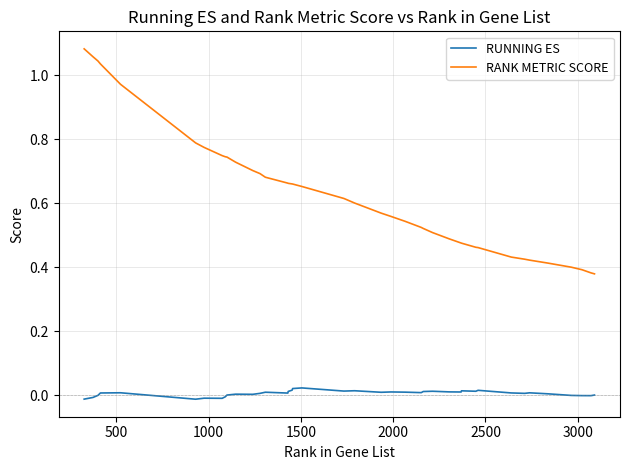

Which series has the largest total across all categories?

RANK METRIC SCORE